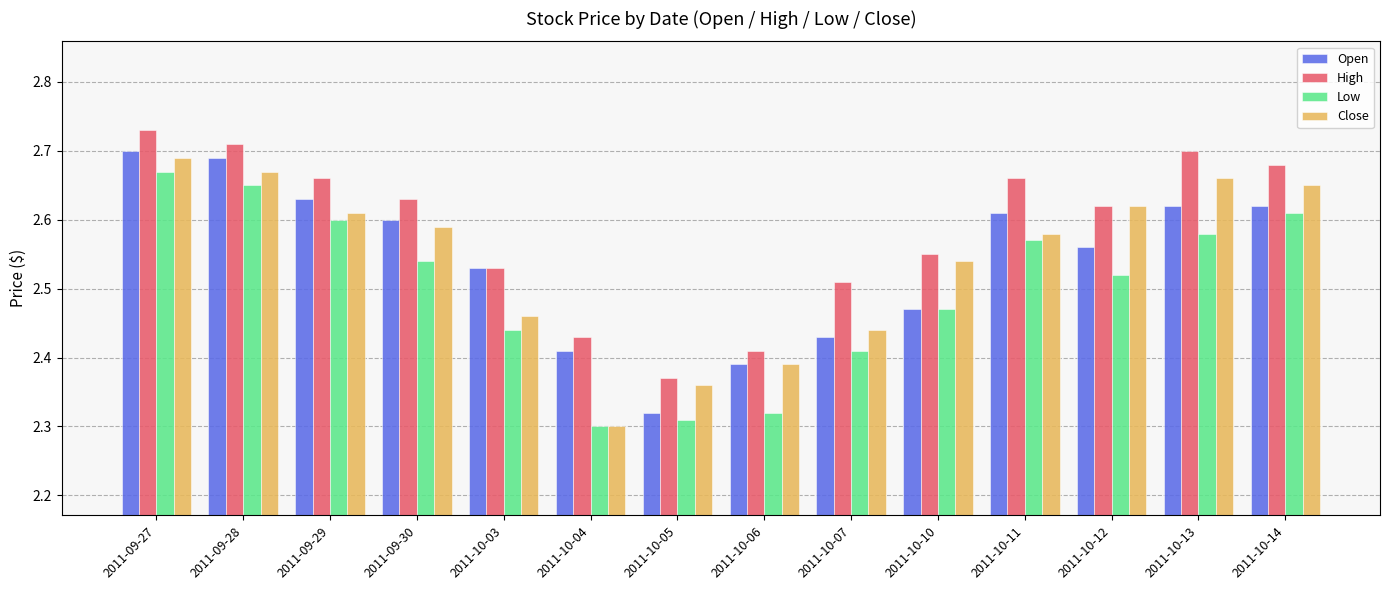

Which category has the lowest value in the Close series?

2011-10-04